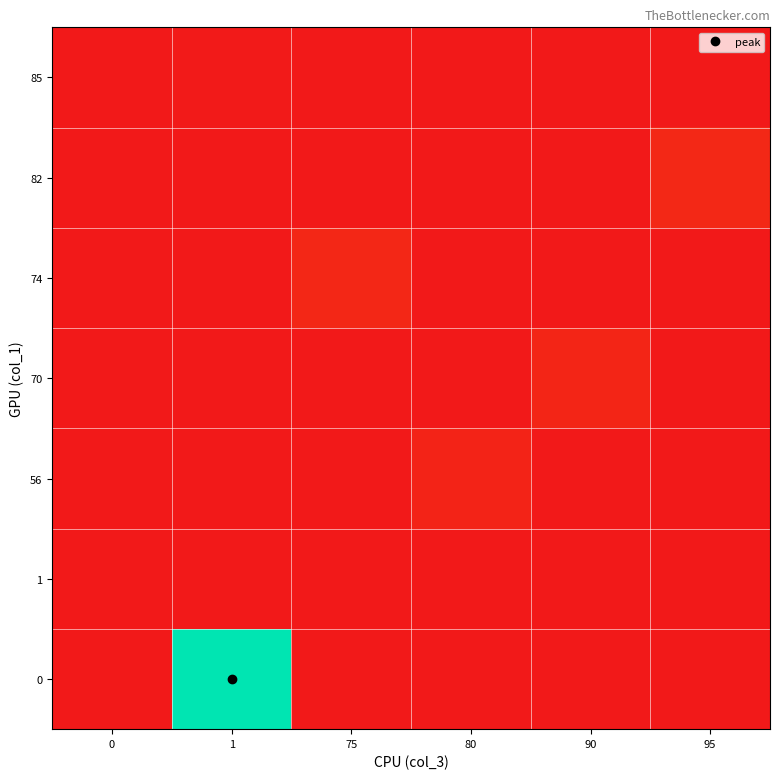

At how many categories does at least one series exceed 1619?

1